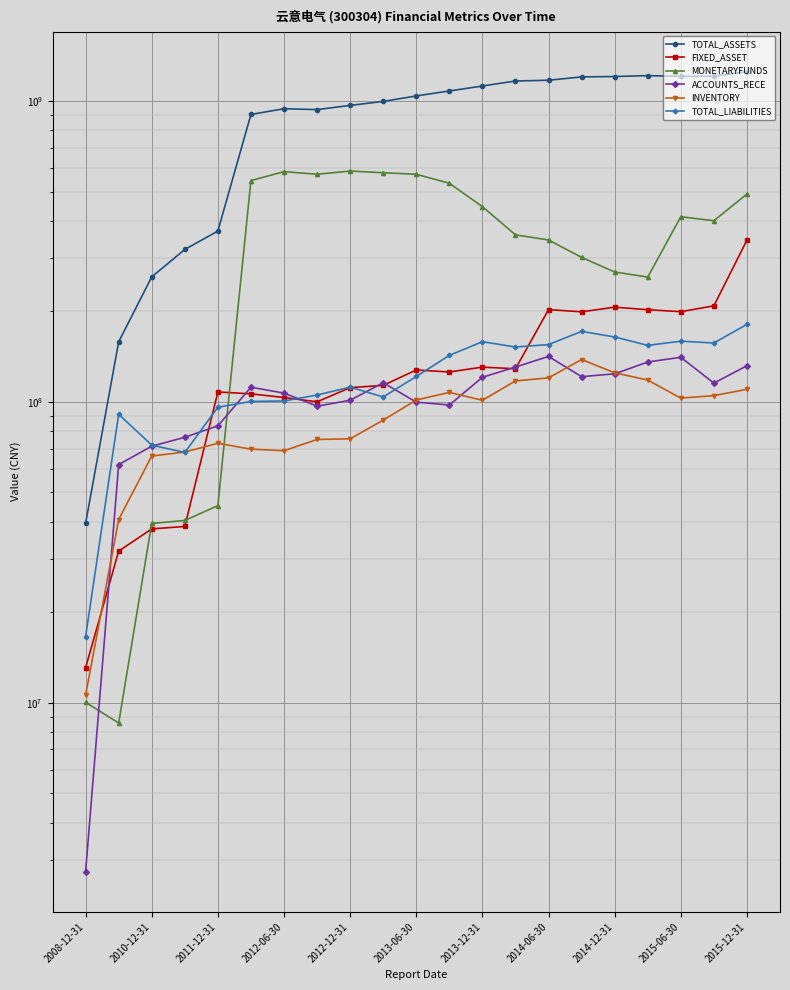

What is the difference between the maximum and minimum values in the TOTAL_LIABILITIES series?

164442519.7